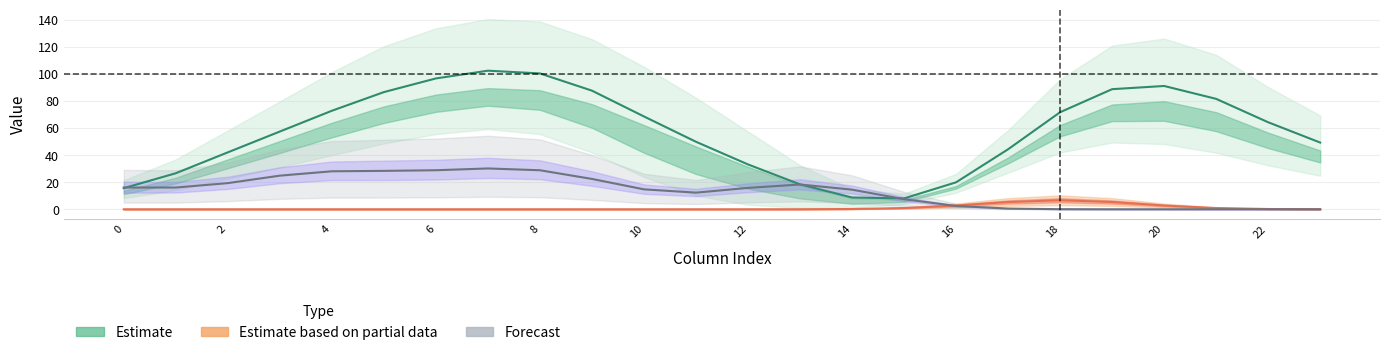

What is the average value of the Estimate series?

57.7